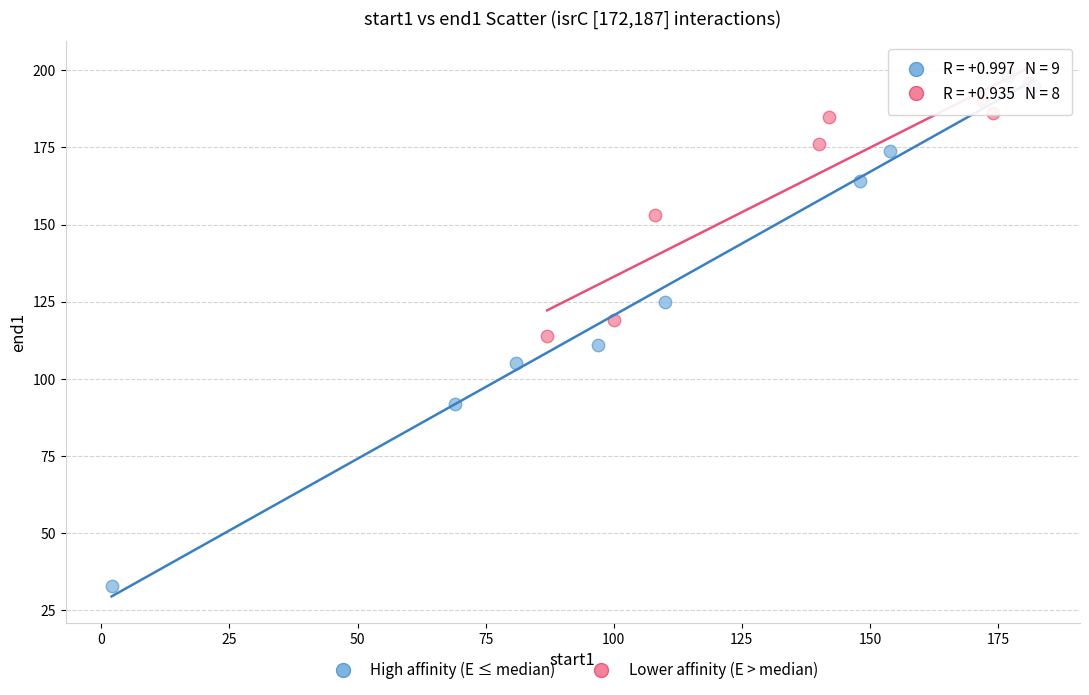

What are all the series names shown in the legend?

High affinity (E ≤ median), Lower affinity (E > median)